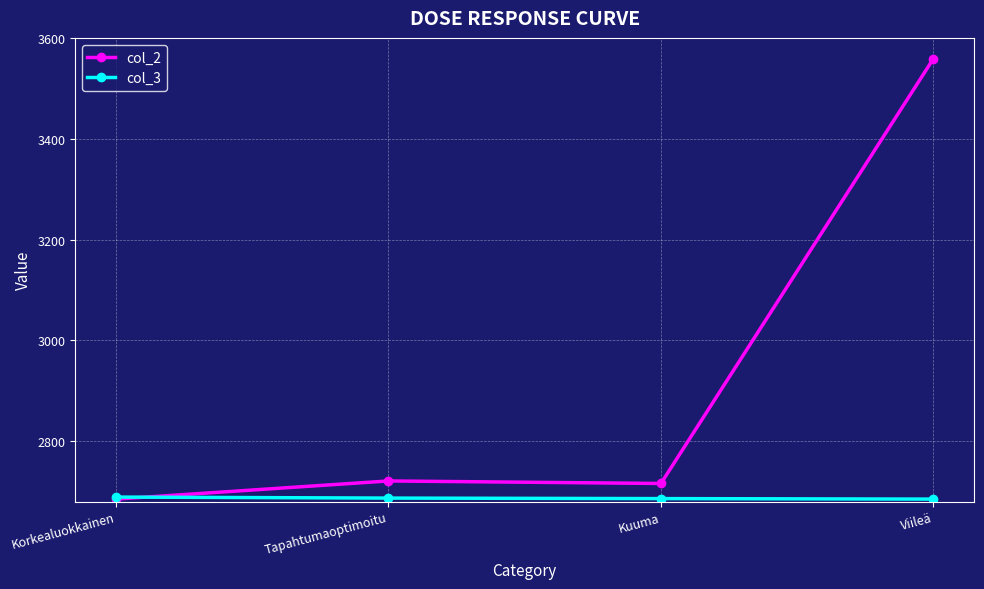

How many values in the col_2 series are below 2721?

2